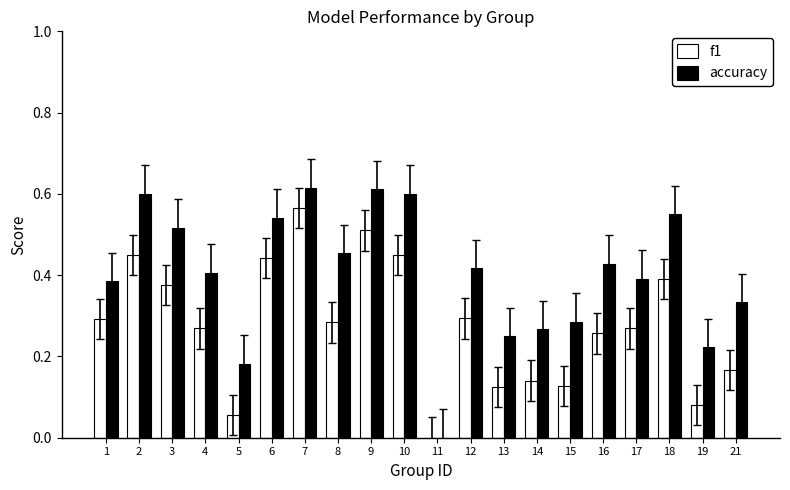

What is the sum of the accuracy values at 12 and 14?

0.7